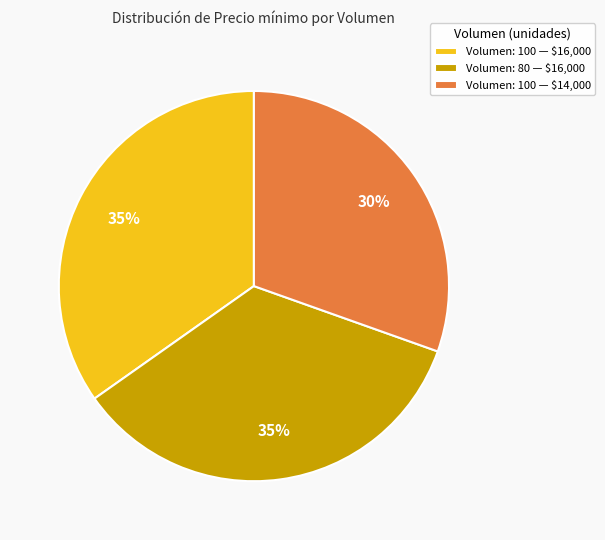

To the nearest percent, what is the average slice percentage?

33%